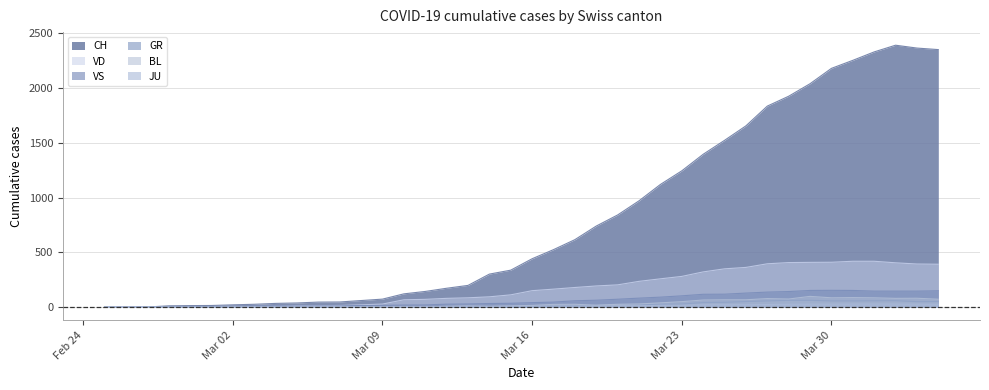

What is the average value of the GR series?

21